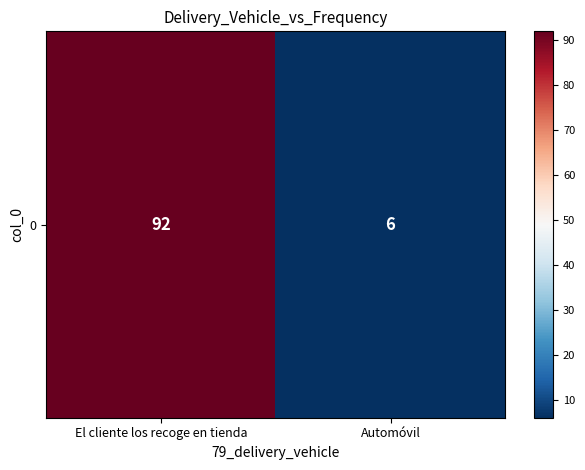

What is the average value?

49